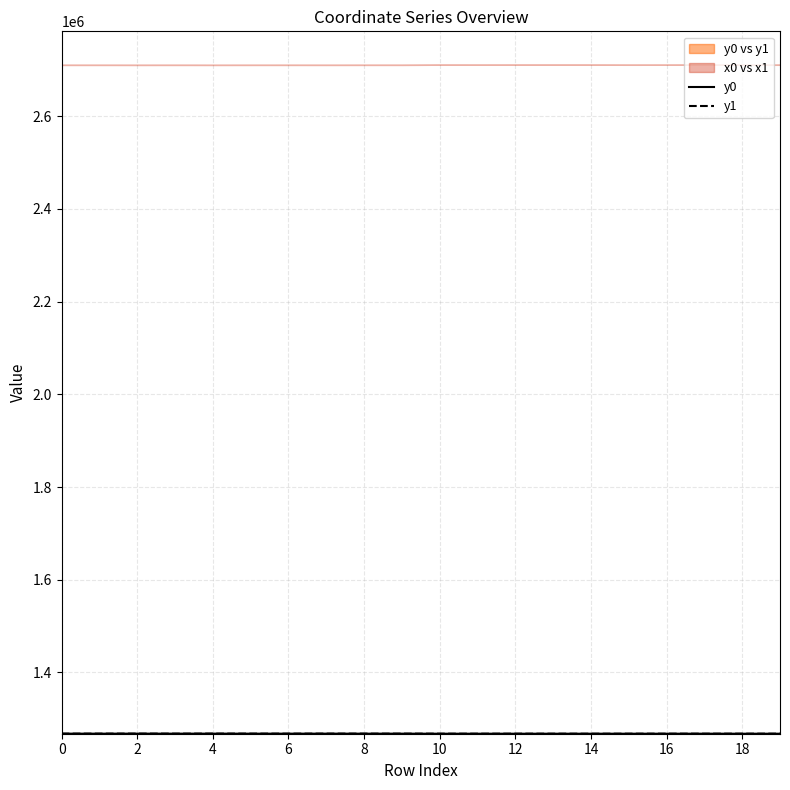

What is the difference between the maximum and minimum values in the y1 series?

172.2